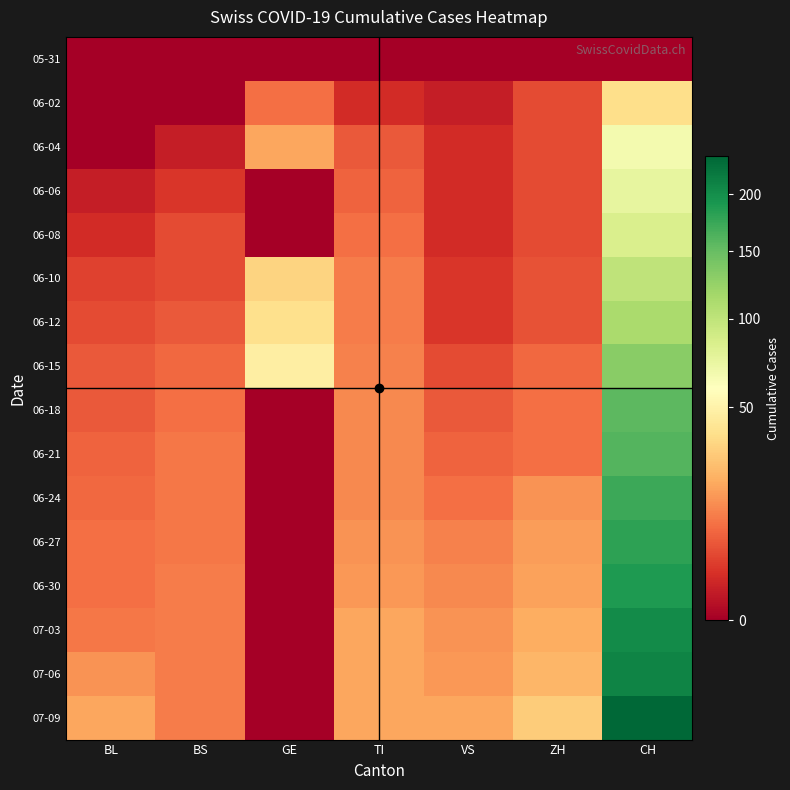

Reading left to right, extract all data points from this chart.

05-31: BL=0	BS=0	GE=0	TI=0	VS=0	ZH=0	CH=0
06-02: BL=0	BS=0	GE=10	TI=2	VS=1	ZH=5	CH=38
06-04: BL=0	BS=1	GE=20	TI=7	VS=2	ZH=5	CH=66
06-06: BL=1	BS=3	GE=0	TI=8	VS=2	ZH=5	CH=74
06-08: BL=2	BS=5	GE=0	TI=10	VS=2	ZH=5	CH=84
06-10: BL=4	BS=5	GE=34	TI=12	VS=3	ZH=6	CH=100
06-12: BL=5	BS=7	GE=39	TI=12	VS=3	ZH=6	CH=113
06-15: BL=7	BS=9	GE=47	TI=13	VS=5	ZH=9	CH=131
06-18: BL=7	BS=10	GE=0	TI=14	VS=7	ZH=10	CH=156
06-21: BL=8	BS=11	GE=0	TI=14	VS=8	ZH=10	CH=160
06-24: BL=9	BS=11	GE=0	TI=14	VS=10	ZH=16	CH=173
06-27: BL=10	BS=11	GE=0	TI=16	VS=13	ZH=18	CH=181
06-30: BL=10	BS=12	GE=0	TI=17	VS=14	ZH=19	CH=188
07-03: BL=11	BS=12	GE=0	TI=20	VS=16	ZH=22	CH=202
07-06: BL=16	BS=12	GE=0	TI=20	VS=17	ZH=24	CH=210
07-09: BL=20	BS=12	GE=0	TI=20	VS=20	ZH=31	CH=237